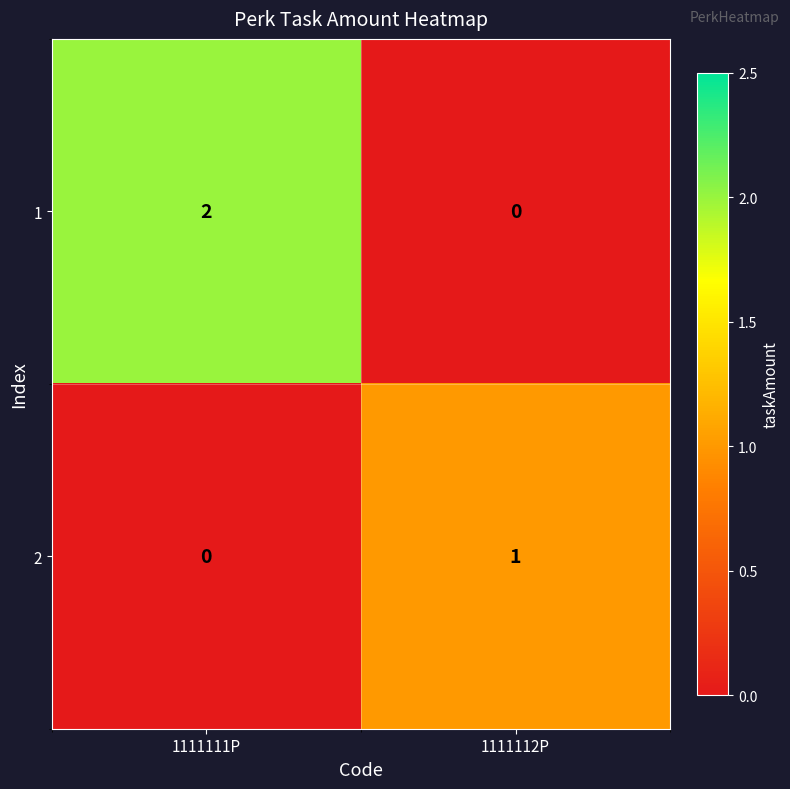

The 2 series shows 0 at 1111111P. True or false?

True